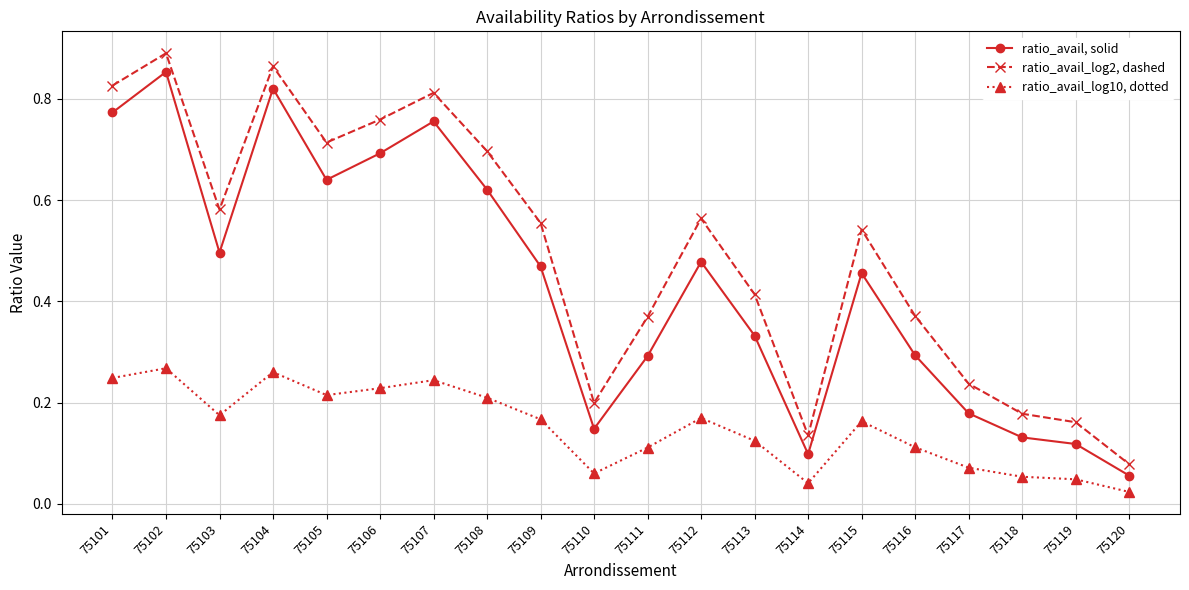

Where is the first local maximum for ratio_avail_log2, dashed?

75102